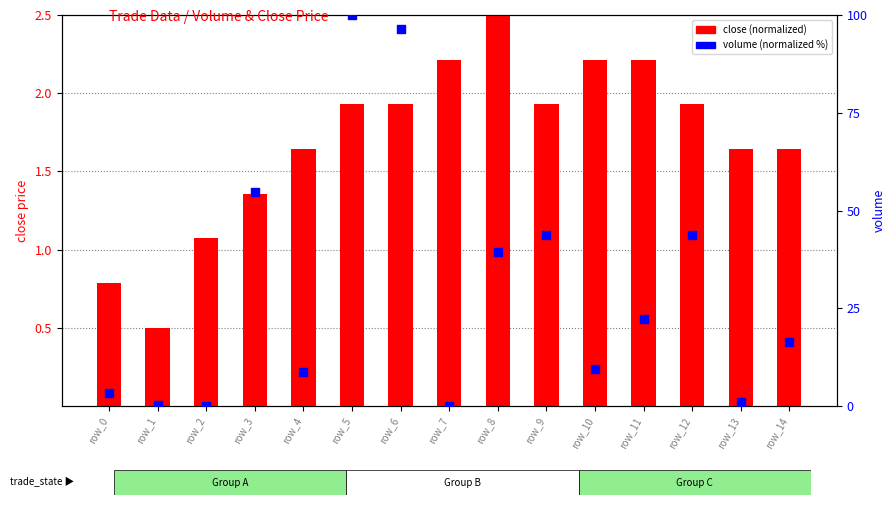

Which series contains the highest Y value?

volume (normalized %)